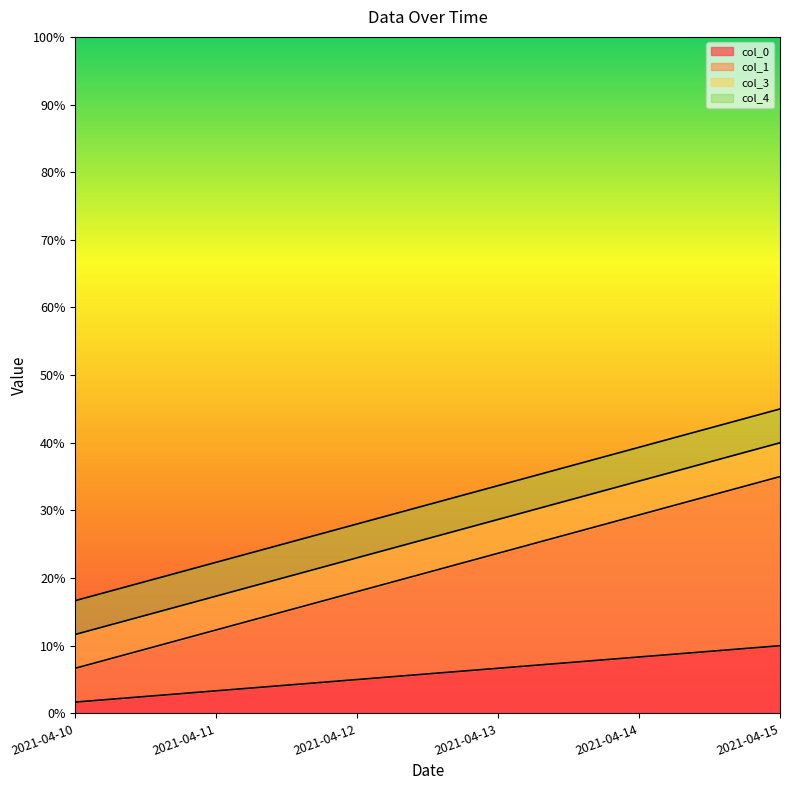

True or false: col_0 and col_1 intersect in this chart.

False